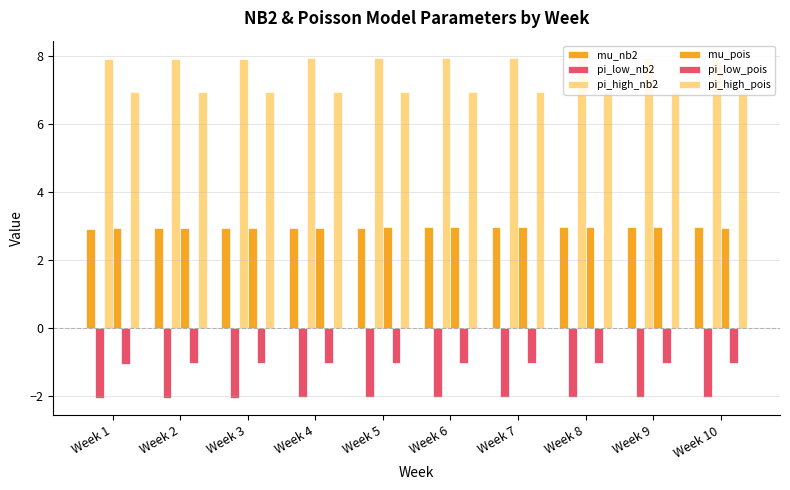

Reading left to right, list all the values displayed in this chart.

mu_nb2: 2.9	2.9	2.9	2.9	3.0	3.0	3.0	3.0	3.0	3.0
pi_low_nb2: -2.1	-2.1	-2.1	-2.1	-2.0	-2.0	-2.0	-2.0	-2.0	-2.0
pi_high_nb2: 7.9	7.9	7.9	7.9	8.0	8.0	8.0	8.0	8.0	8.0
mu_pois: 2.9	2.9	3.0	3.0	3.0	3.0	3.0	3.0	3.0	3.0
pi_low_pois: -1.1	-1.1	-1.0	-1.0	-1.0	-1.0	-1.0	-1.0	-1.0	-1.0
pi_high_pois: 6.9	6.9	7.0	7.0	7.0	7.0	7.0	7.0	7.0	7.0